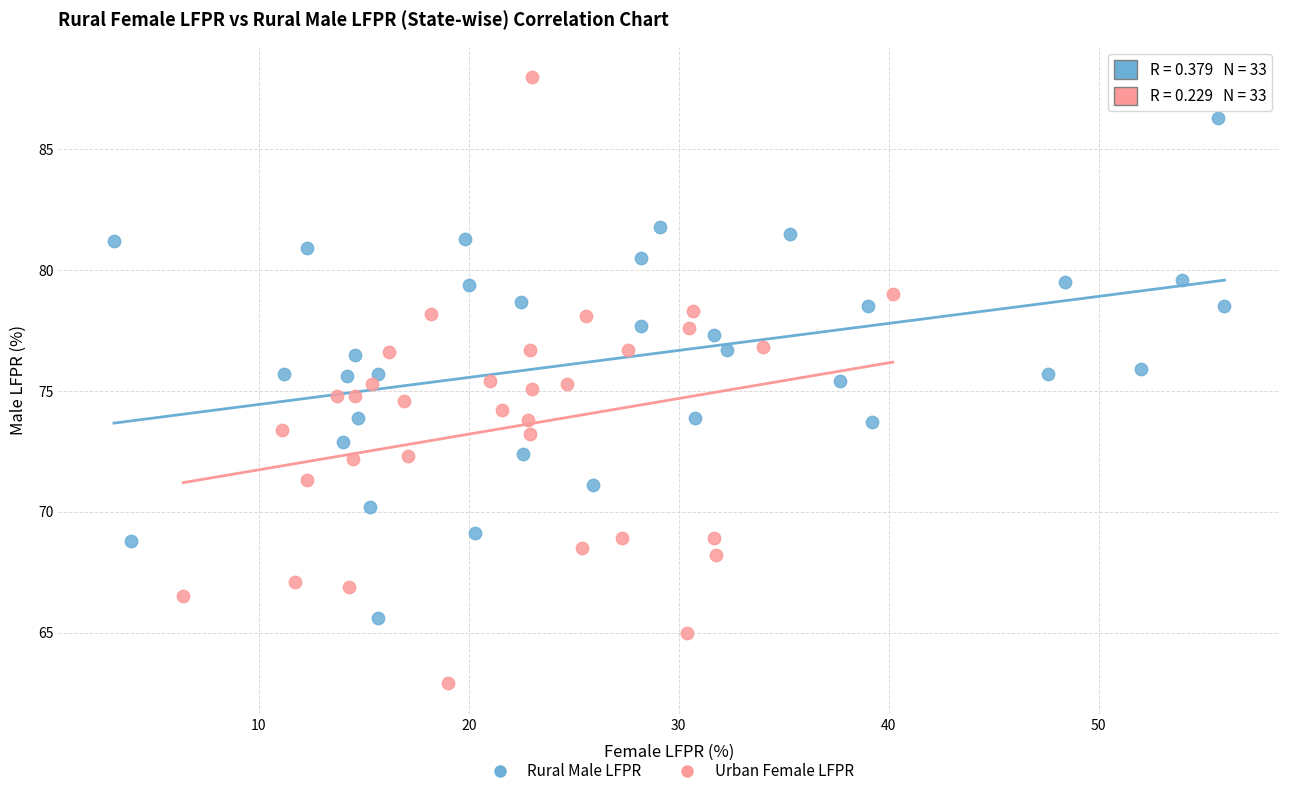

Which series has the largest Y range (max minus min)?

Urban Female LFPR